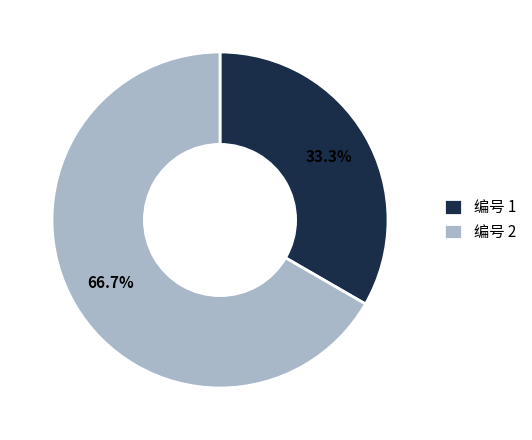

What percentage is NOT represented by 编号 2?

33.3%